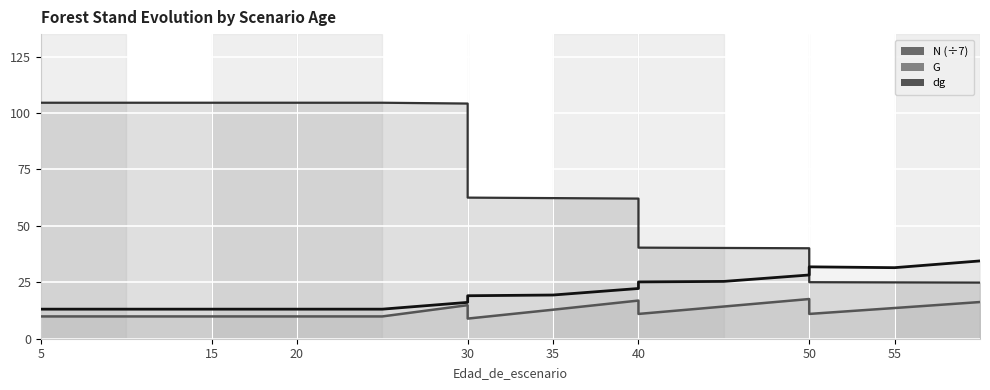

How many values in the N (÷7) series exceed 62?

10